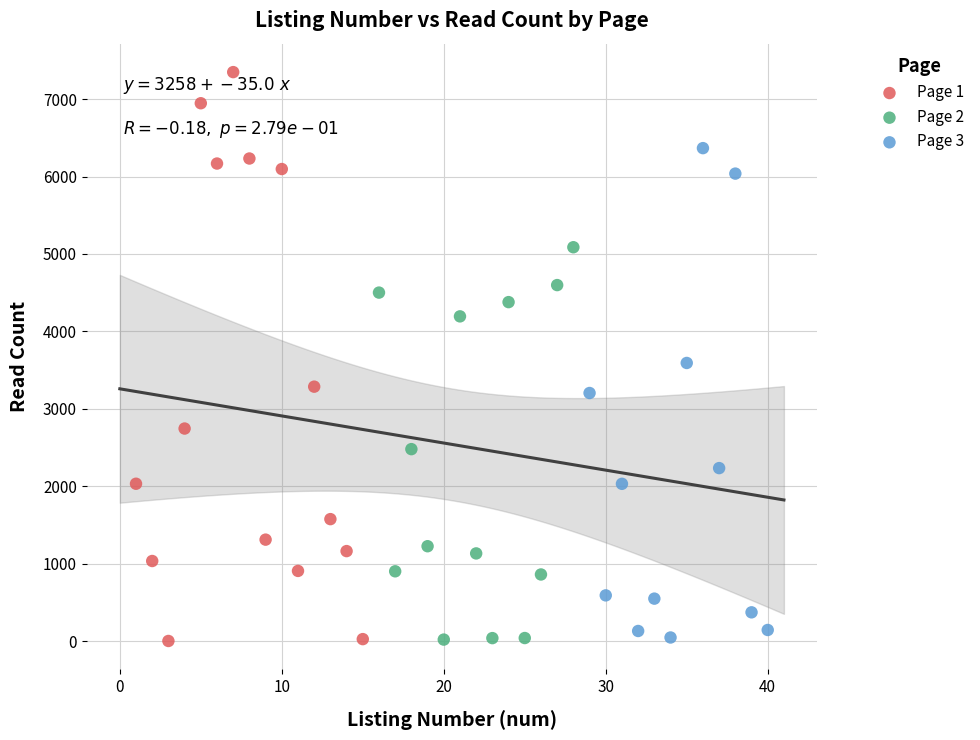

Which series contains the highest Y value?

Page 1